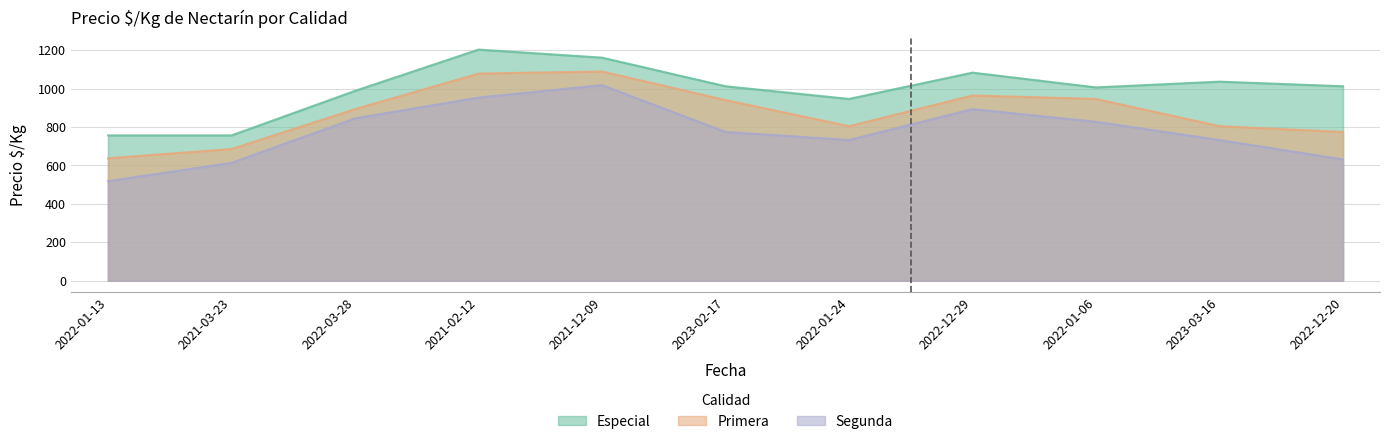

What position from the left is 2021-12-09?

5